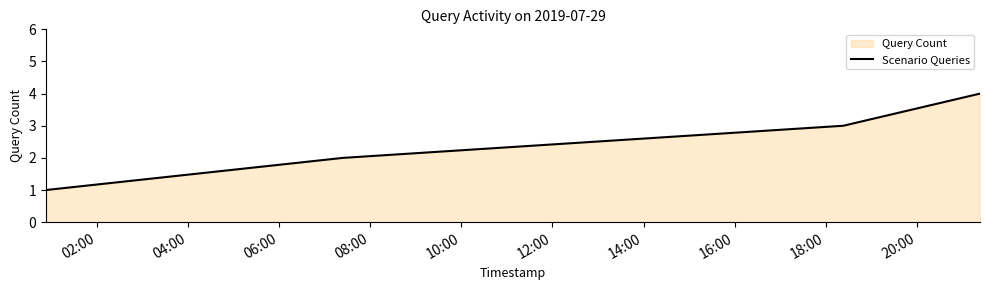

What is the difference between the maximum and minimum values?

3